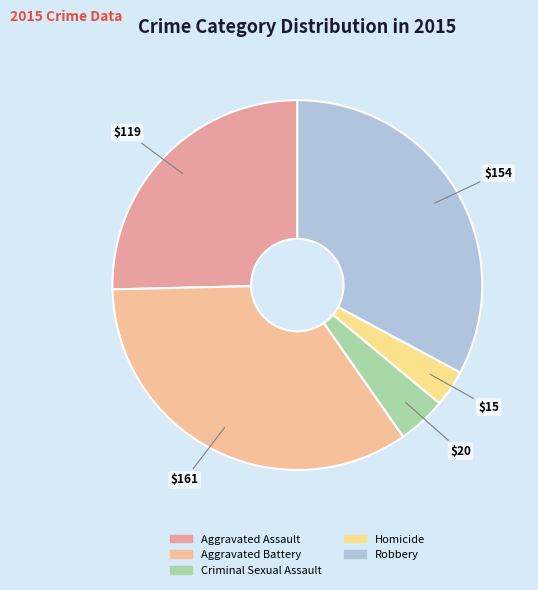

Which slice is the largest?

Aggravated Battery